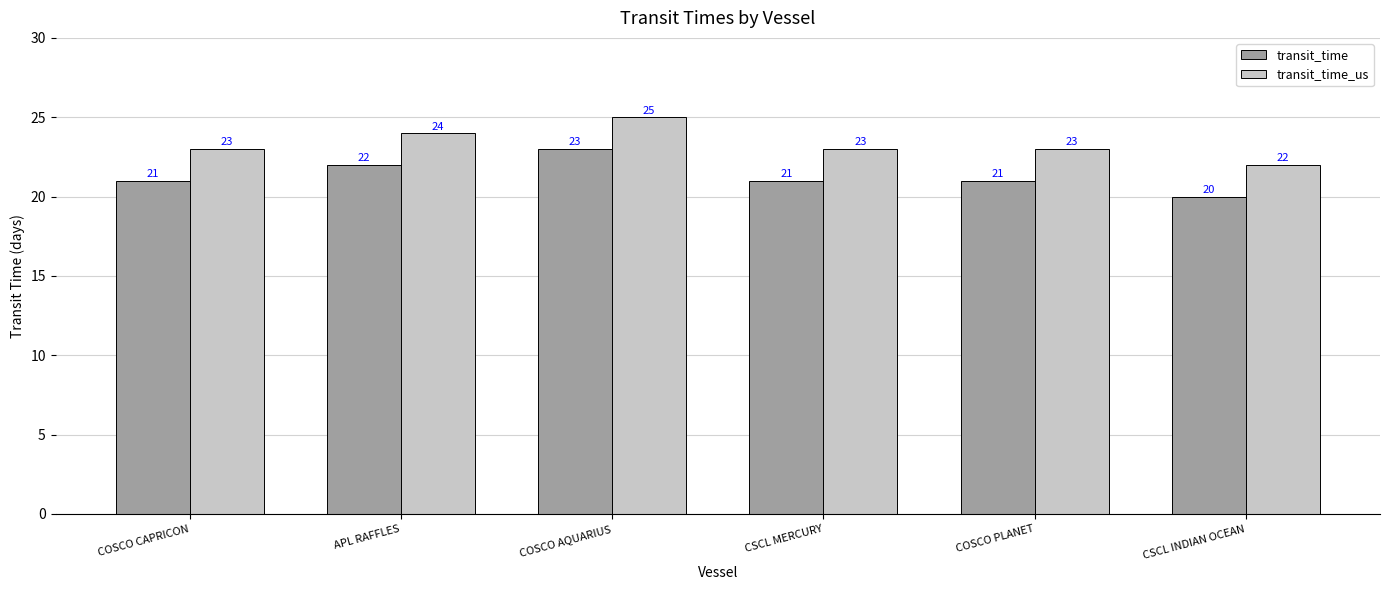

True or false: transit_time_us has a value of 23 at COSCO PLANET.

True